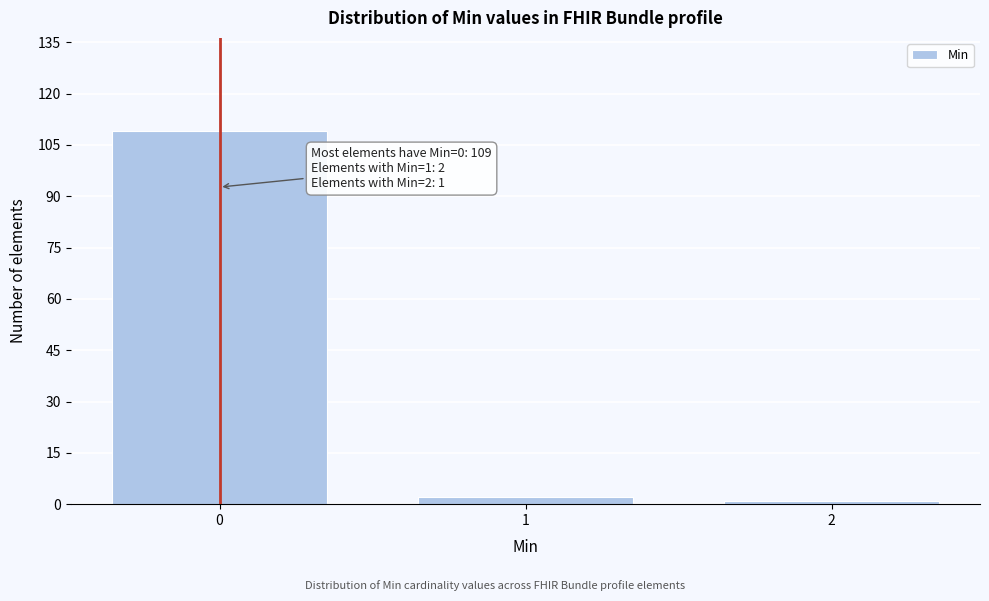

Reading left to right, what are all the values shown in this chart?

0=109	1=2	2=1